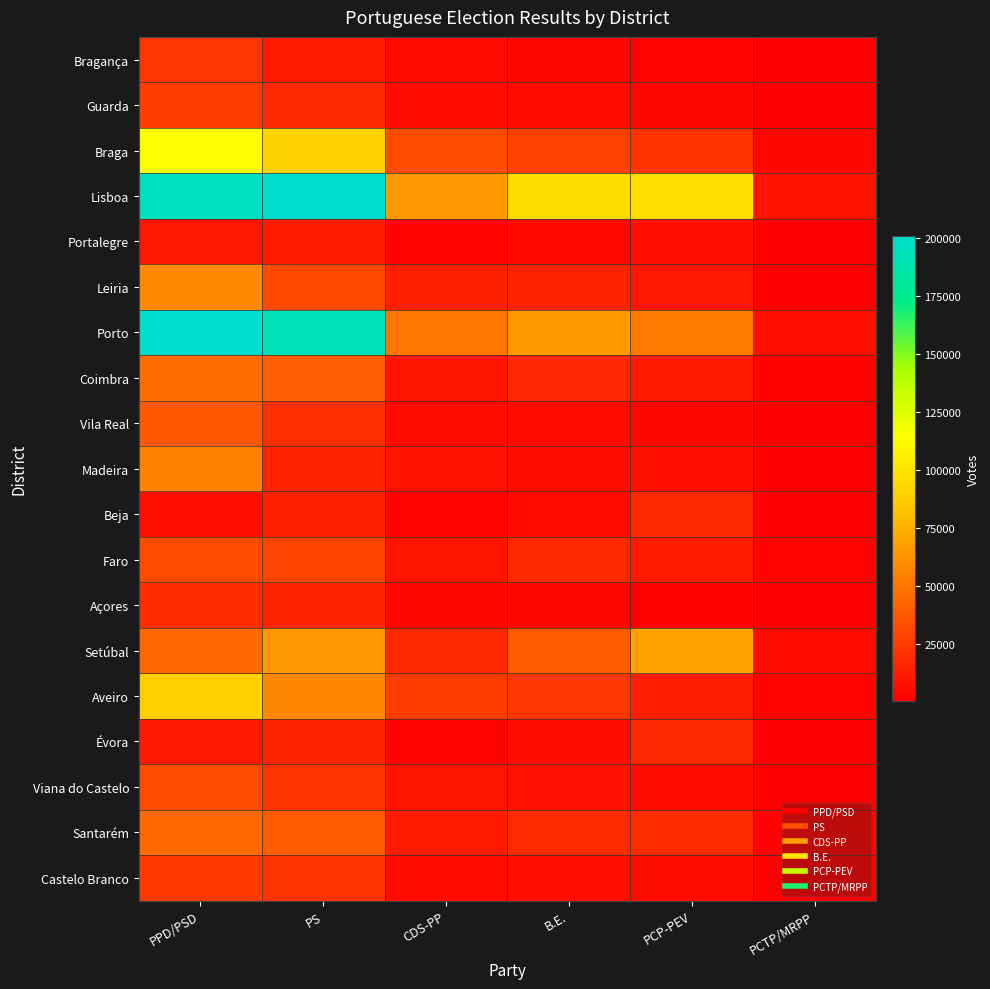

Rank the series by their maximum value, from lowest to highest.

Portalegre, Évora, Beja, Açores, Bragança, Castelo Branco, Guarda, Faro, Viana do Castelo, Vila Real, Santarém, Coimbra, Madeira, Leiria, Setúbal, Aveiro, Braga, Porto, Lisboa